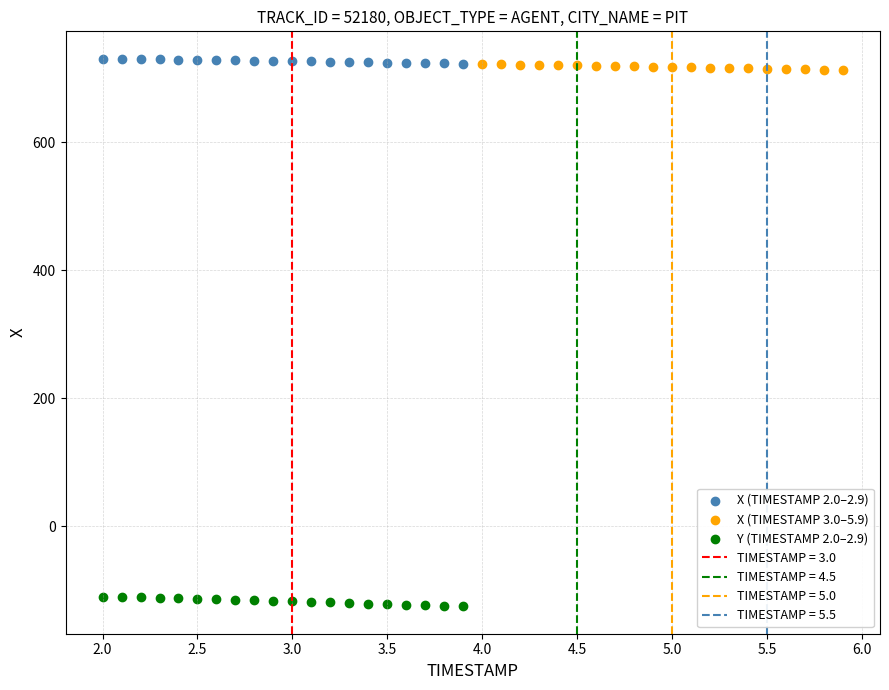

Which series contains the lowest Y value?

Y (TIMESTAMP 2.0–2.9)